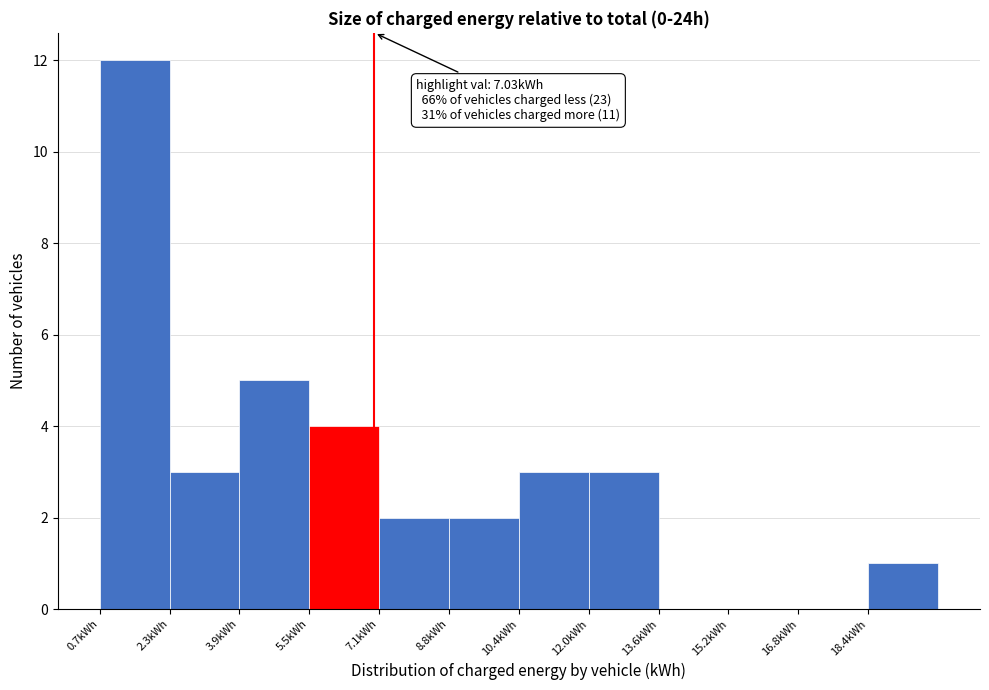

Over which range of the x-axis is the bar tallest?

0.6 to 2.4